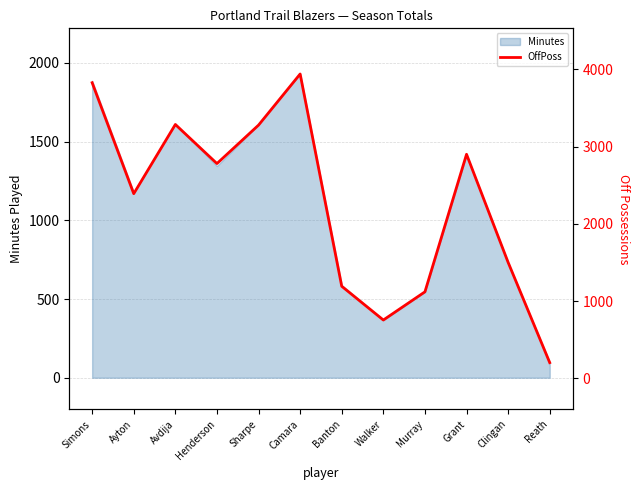

At which category does the chart reach its peak across all series?

Camara